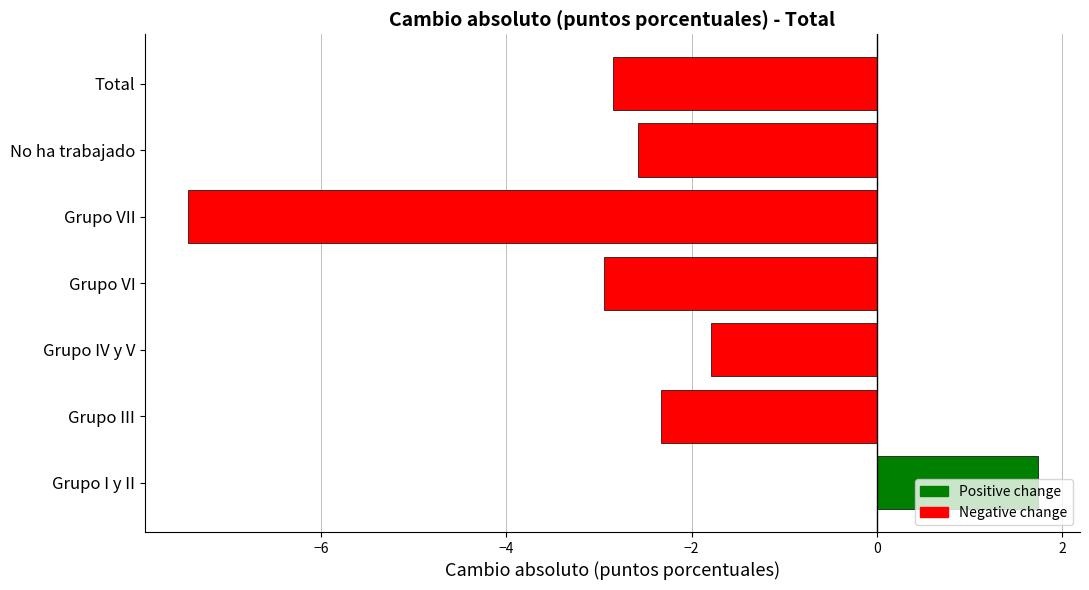

Is it true that the value at Grupo IV y V is -2.5?

False